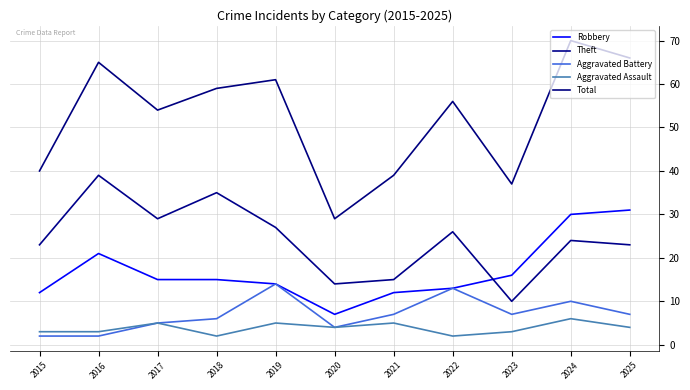

How many lines are shown in the chart?

5